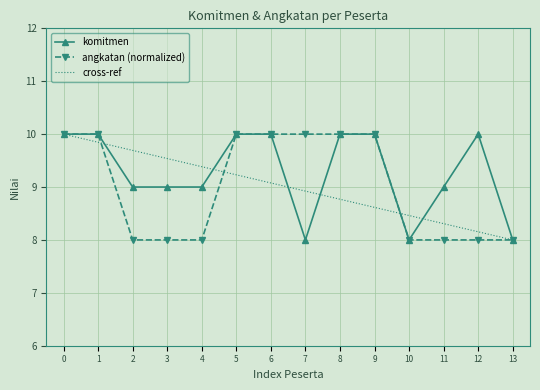

Is the value of komitmen at 1 greater than the value of angkatan (normalized) at 12?

Yes